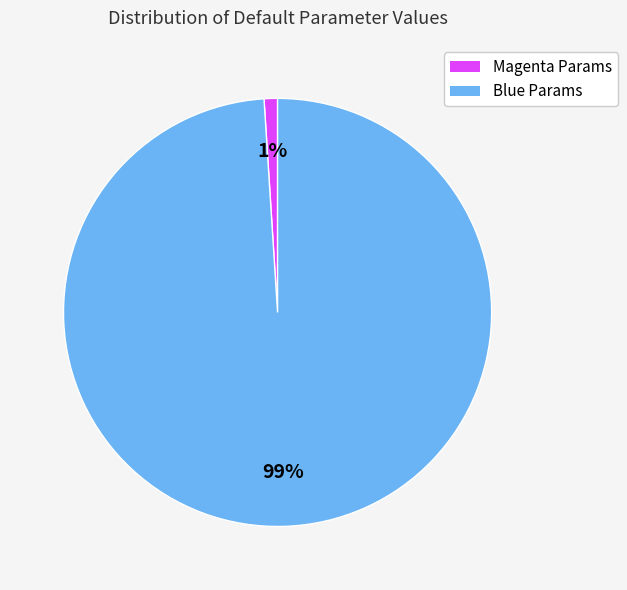

To the nearest percent, what is the average slice percentage?

50%